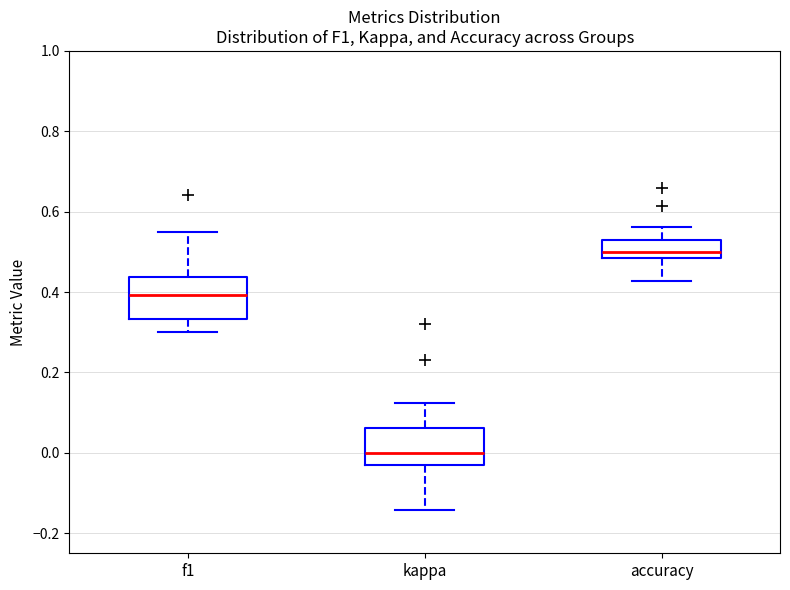

Reading left to right, read every box against the y-axis: the position of its median line, the range the box covers, and the ends of its whiskers. The values are not printed on the chart, so give them approximately, as read against the axis.

f1: median 0.40, box 0.34 to 0.44, whiskers 0.30 to 0.54
kappa: median 0.00, box -0.04 to 0.06, whiskers -0.14 to 0.12
accuracy: median 0.50, box 0.48 to 0.54, whiskers 0.42 to 0.56